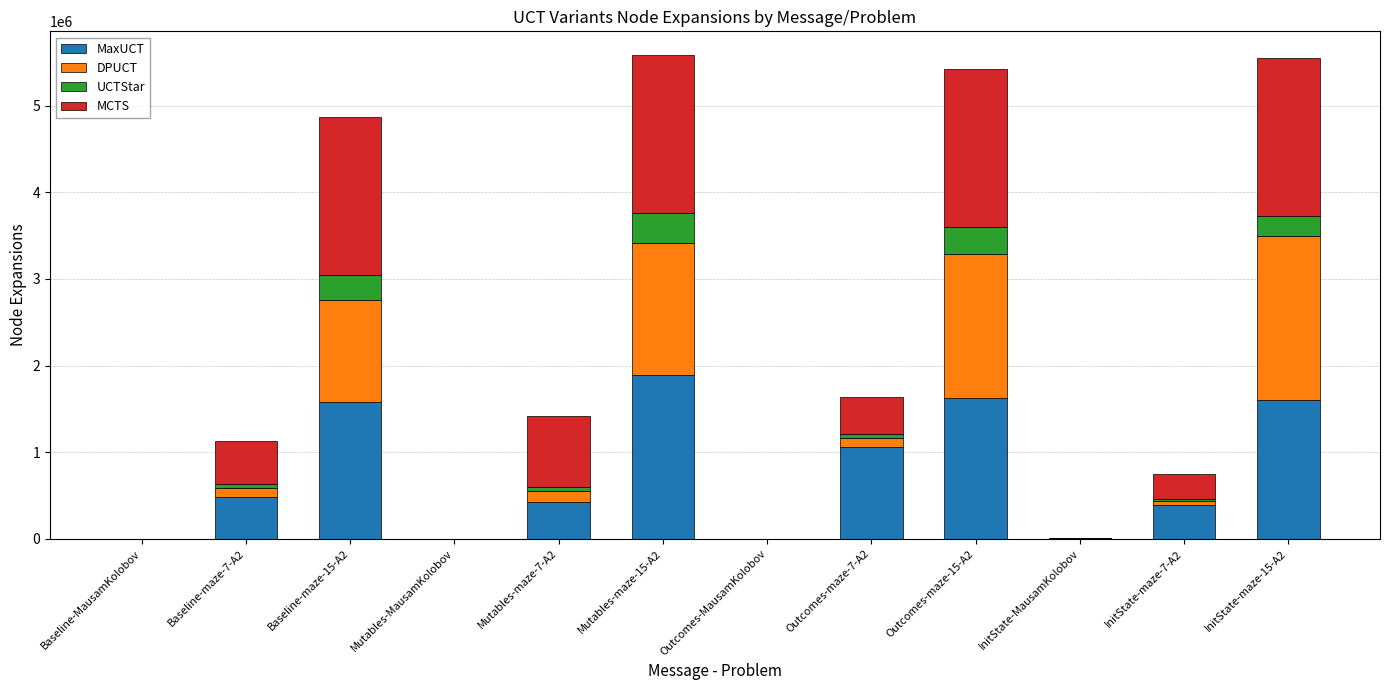

How many categories are shown in the chart?

12